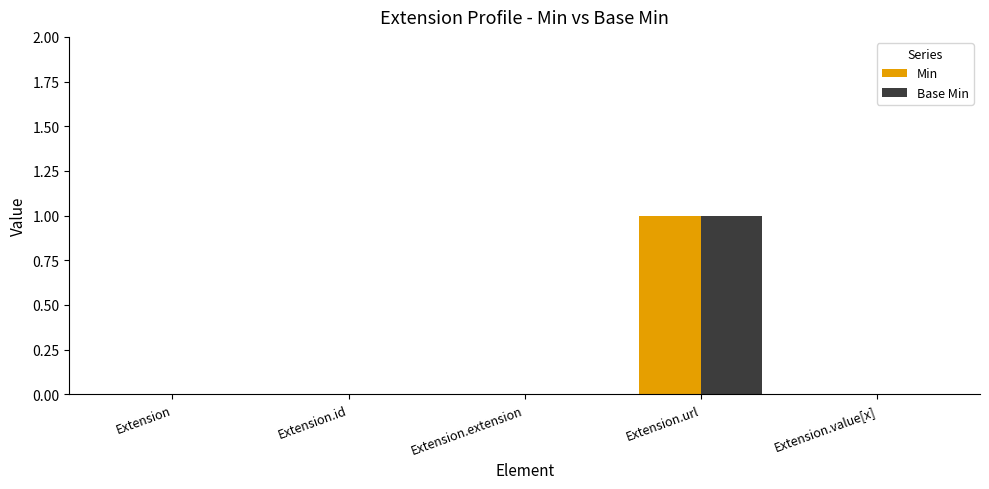

Is the value of Min at Extension.url greater than the value of Base Min at Extension.value[x]?

Yes